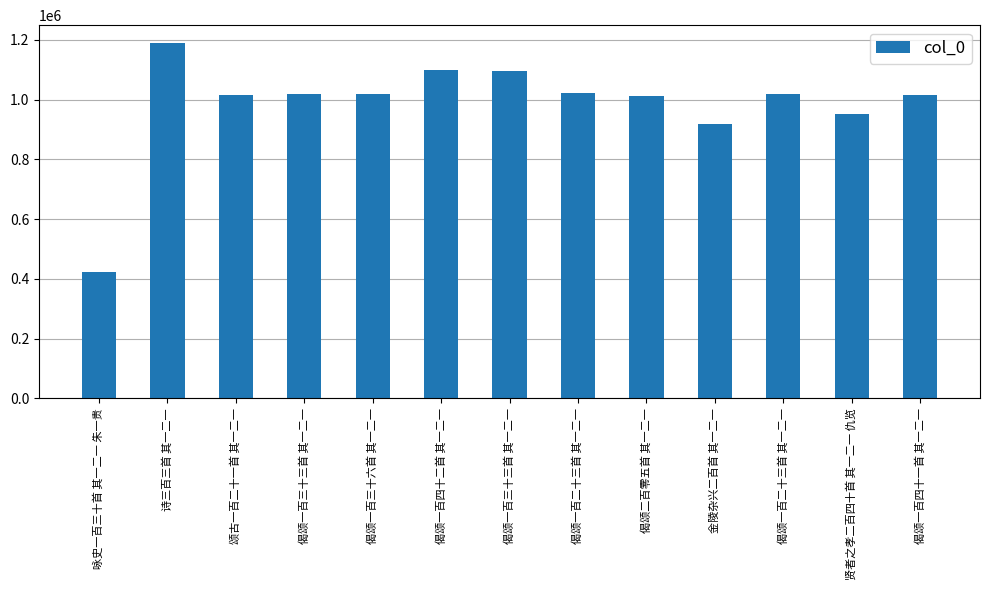

How many values are below 1017058?

6